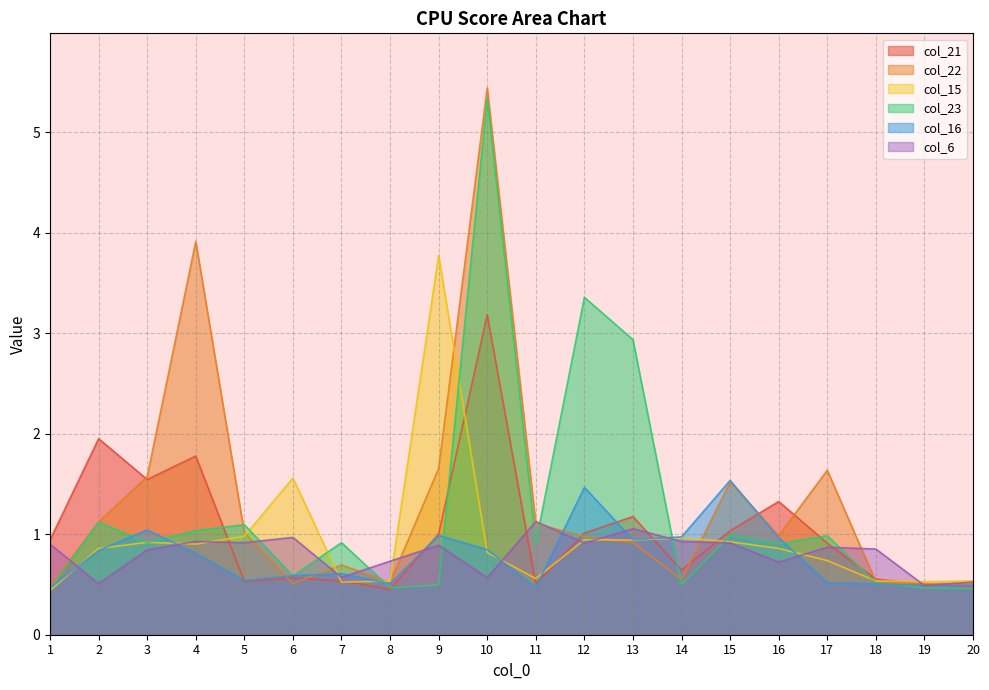

How many interior local valleys does the col_6 series have?

7